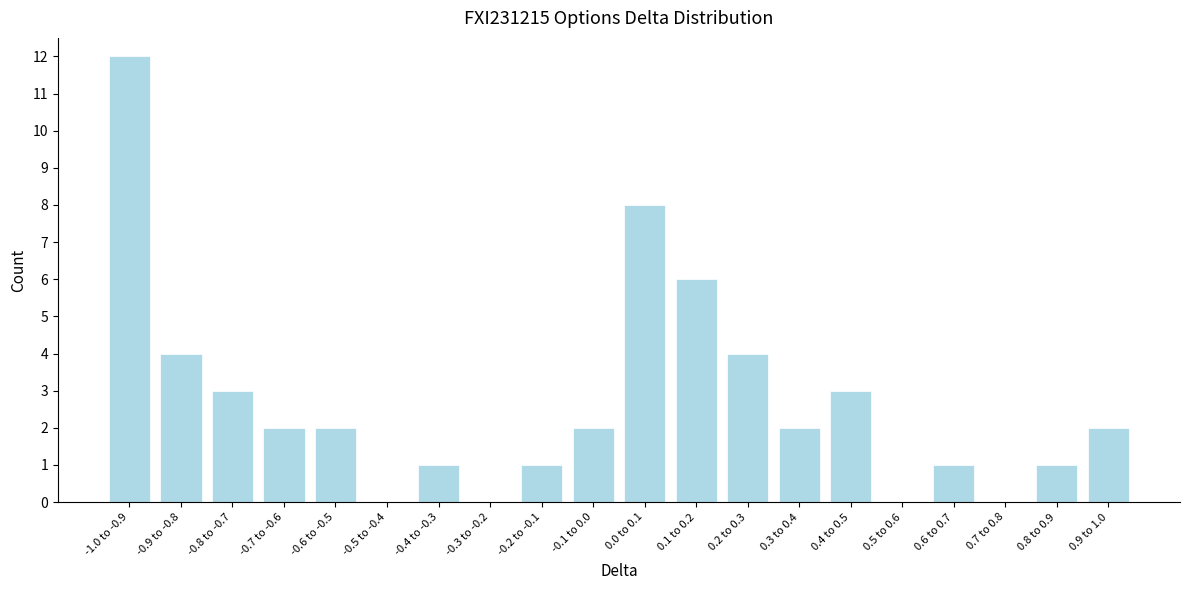

Reading right to left, list all the values displayed in this chart.

0.9 to 1.0=2	0.8 to 0.9=1	0.7 to 0.8=0	0.6 to 0.7=1	0.5 to 0.6=0	0.4 to 0.5=3	0.3 to 0.4=2	0.2 to 0.3=4	0.1 to 0.2=6	0.0 to 0.1=8	-0.1 to 0.0=2	-0.2 to -0.1=1	-0.3 to -0.2=0	-0.4 to -0.3=1	-0.5 to -0.4=0	-0.6 to -0.5=2	-0.7 to -0.6=2	-0.8 to -0.7=3	-0.9 to -0.8=4	-1.0 to -0.9=12